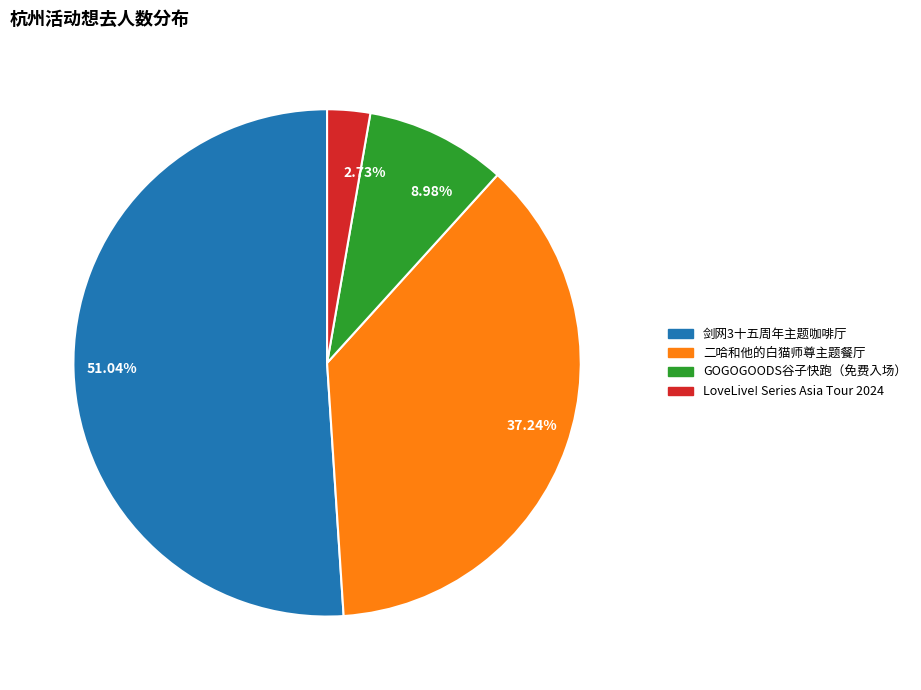

What is the largest slice in the pie chart?

剑网3十五周年主题咖啡厅